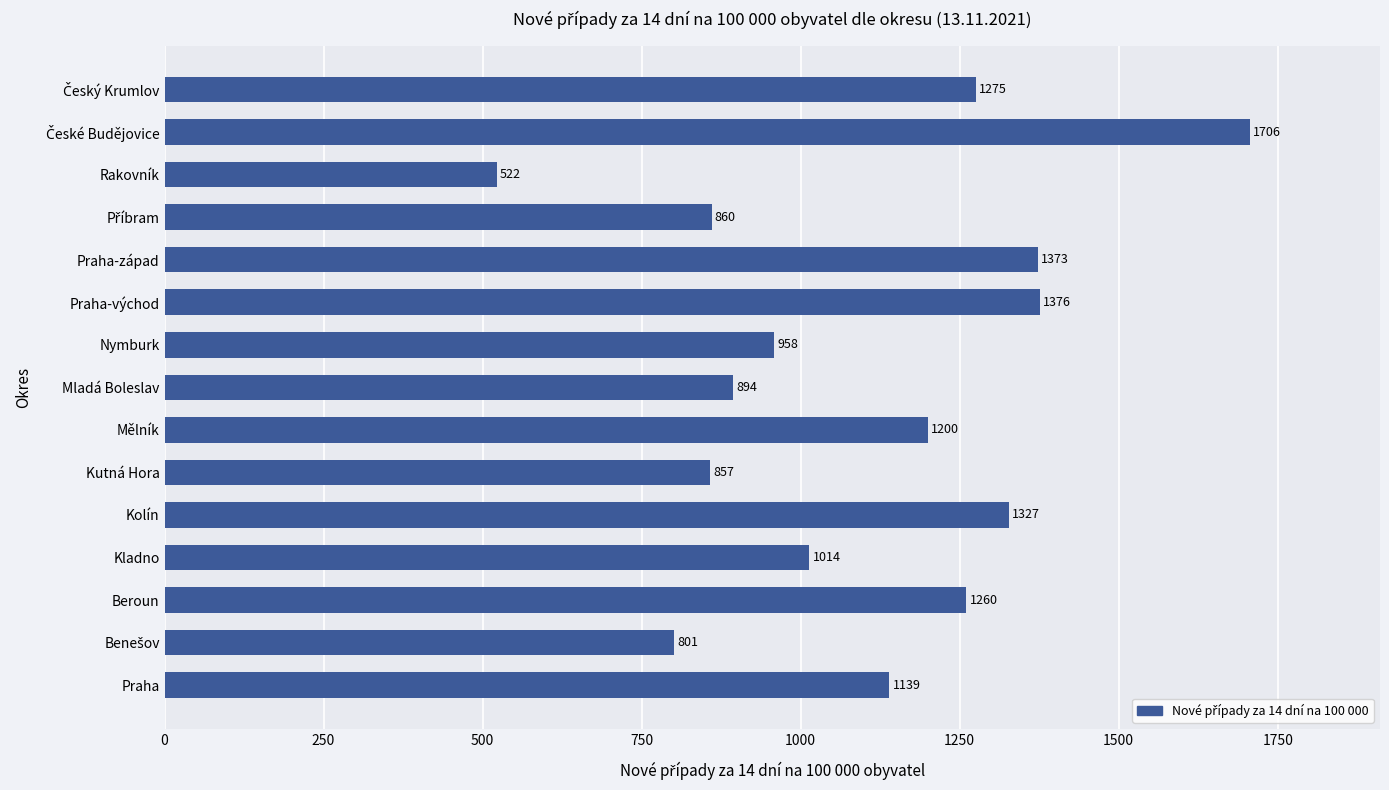

What is the sum of all values?

16562.8